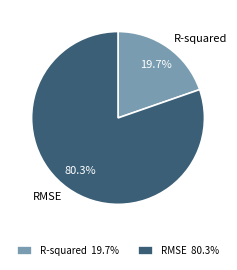

Which has a higher value, R-squared or RMSE?

RMSE